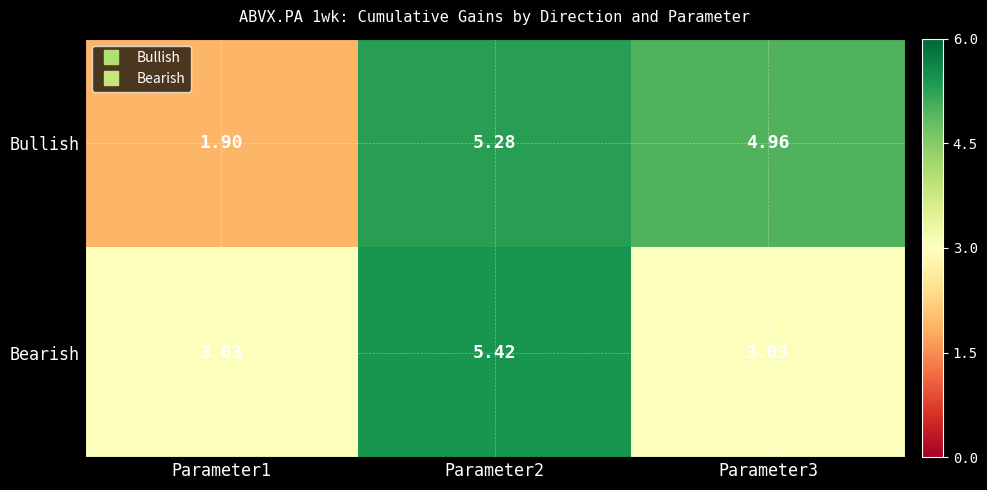

Which series has the largest total across all categories?

Bullish